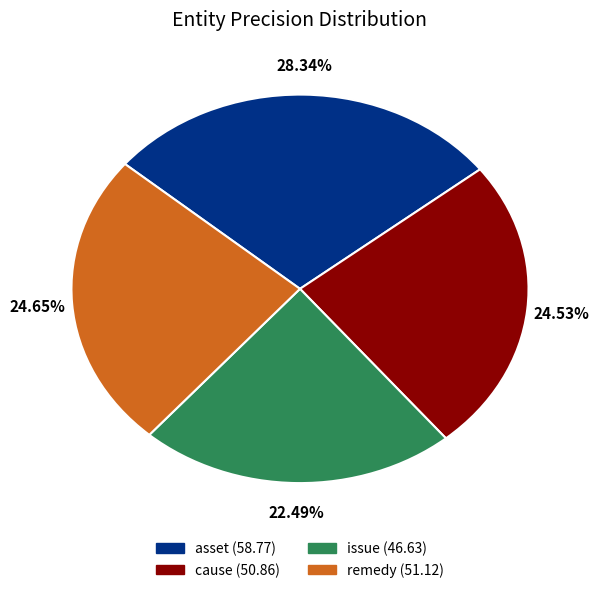

What percentage is the asset slice, to the nearest percent?

28%